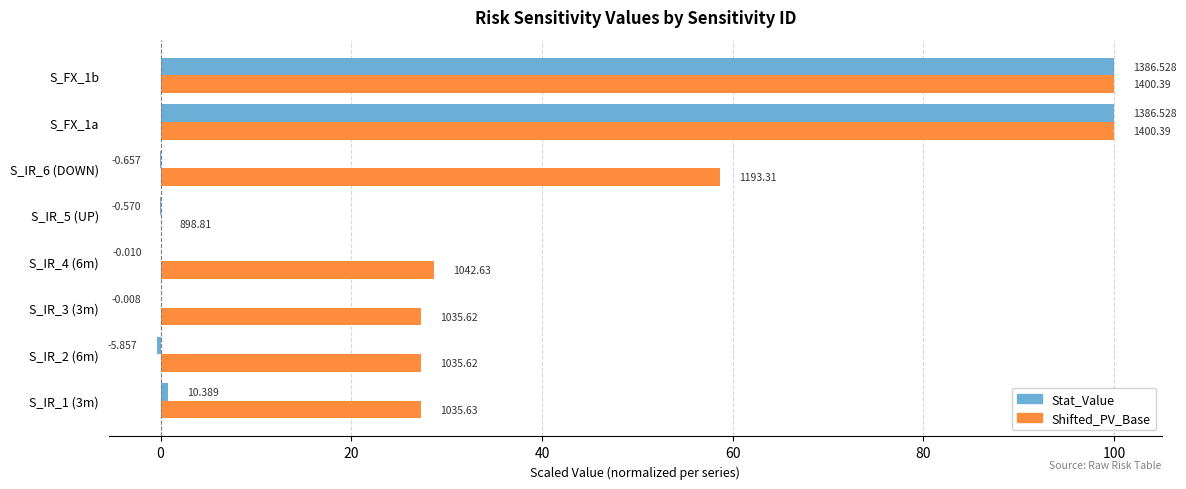

List the series in order of their overall mean, lowest first.

Stat_Value, Shifted_PV_Base